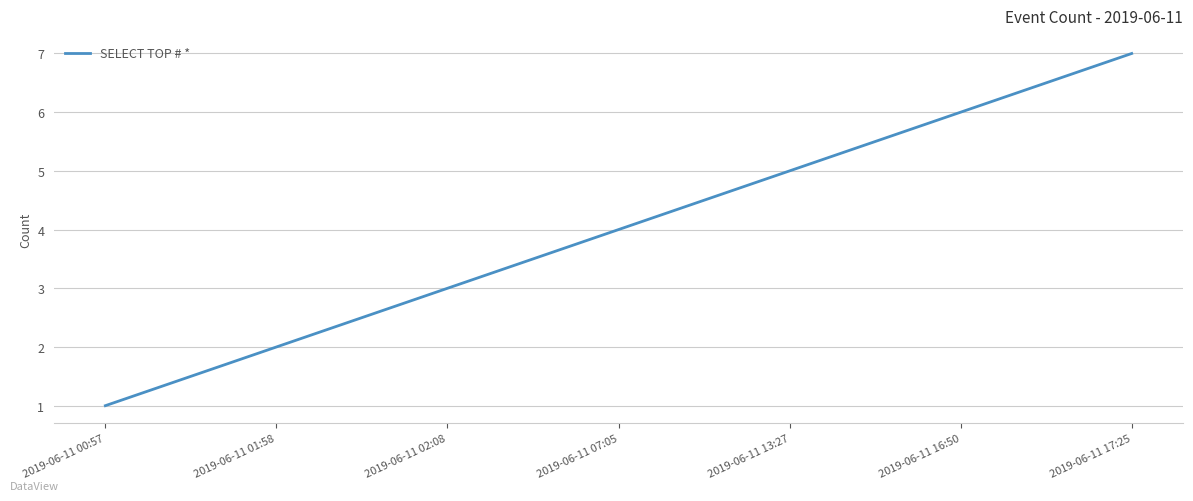

What is the difference between the values at 2019-06-11 01:58 and 2019-06-11 16:50?

4